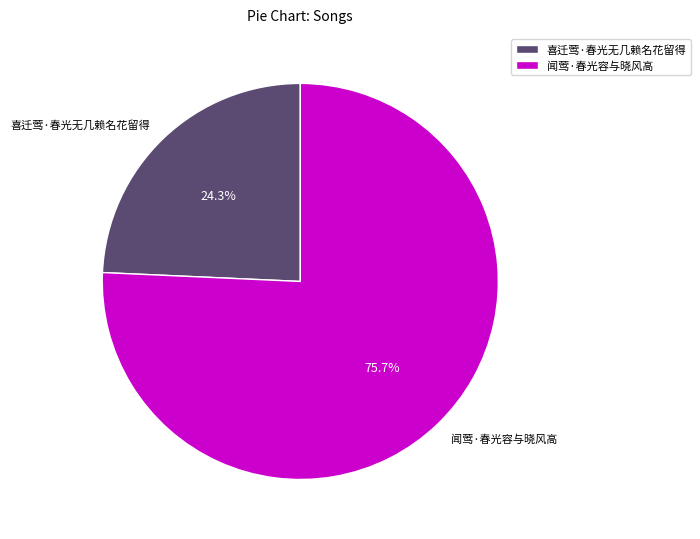

Is the sum of 闻莺·春光容与晓风高 and 喜迁莺·春光无几赖名花留得 greater than half?

Yes